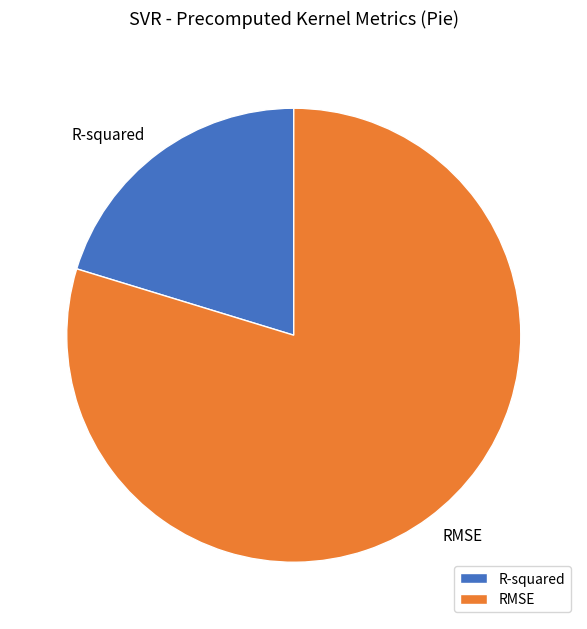

Which category has the smallest portion of the pie?

R-squared